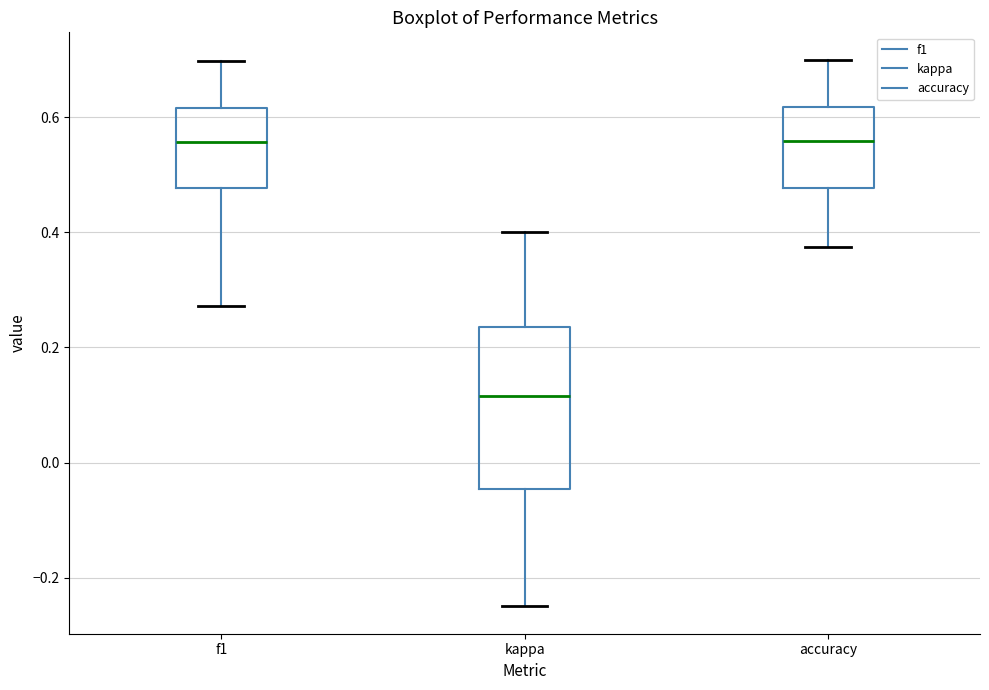

Comparing the boxes themselves (not the whiskers), which one is the tallest?

kappa